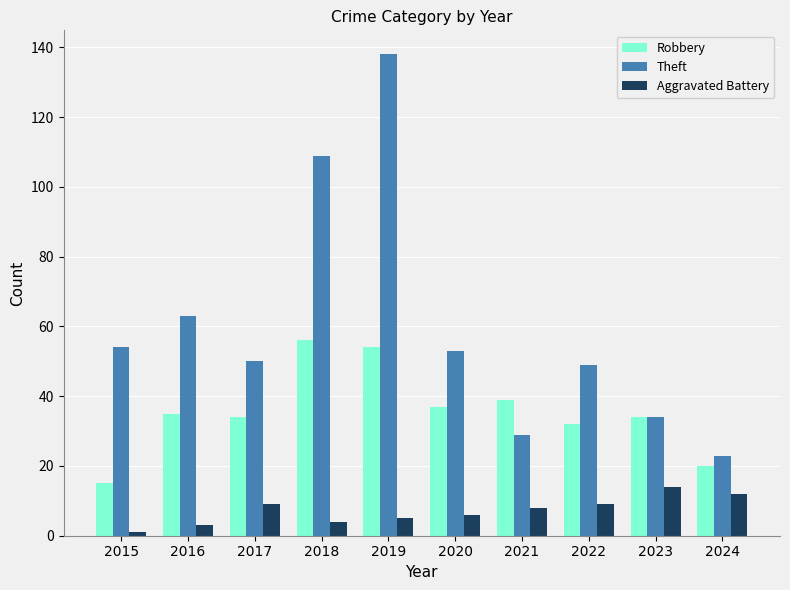

What is the difference between the highest and lowest values at 2021?

31